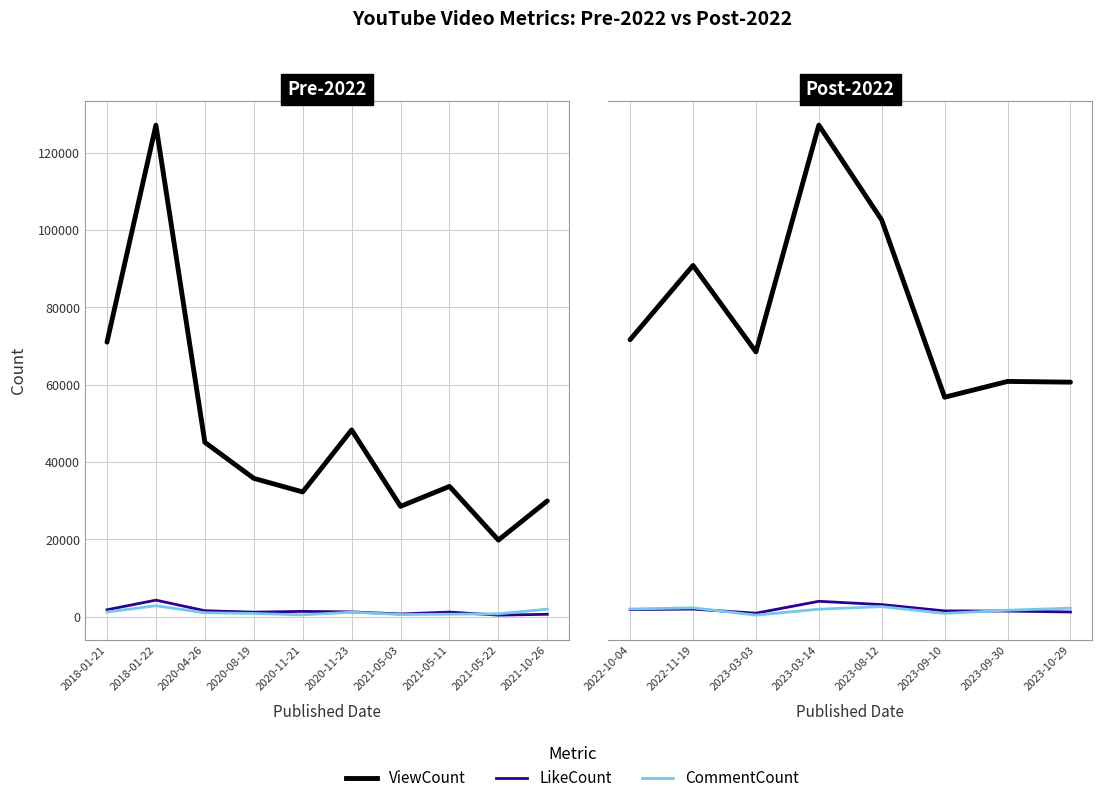

At which category does CommentCount reach its first local peak?

2022-11-19